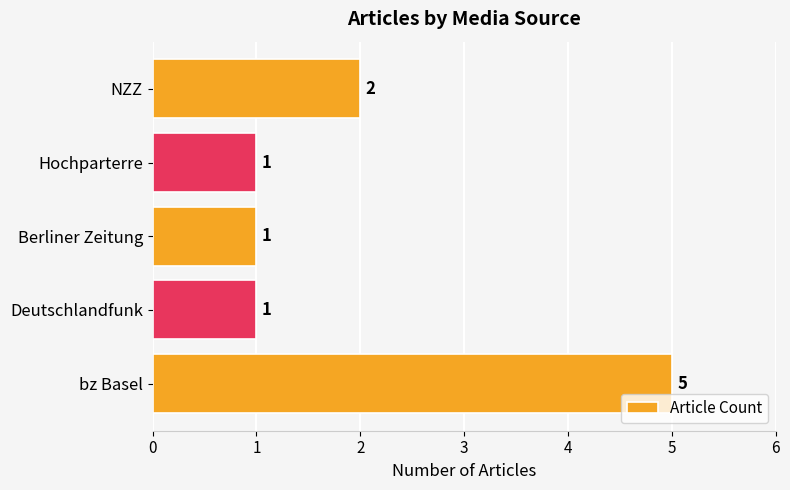

What is the difference between the maximum and second lowest values?

4